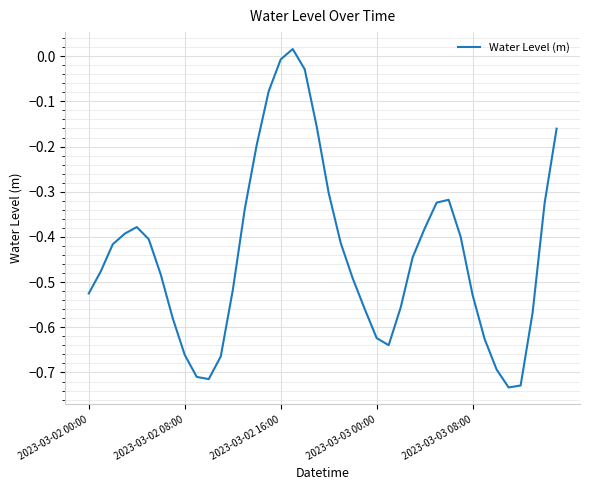

How many points are lower than both their immediate neighbors (excluding endpoints)?

3